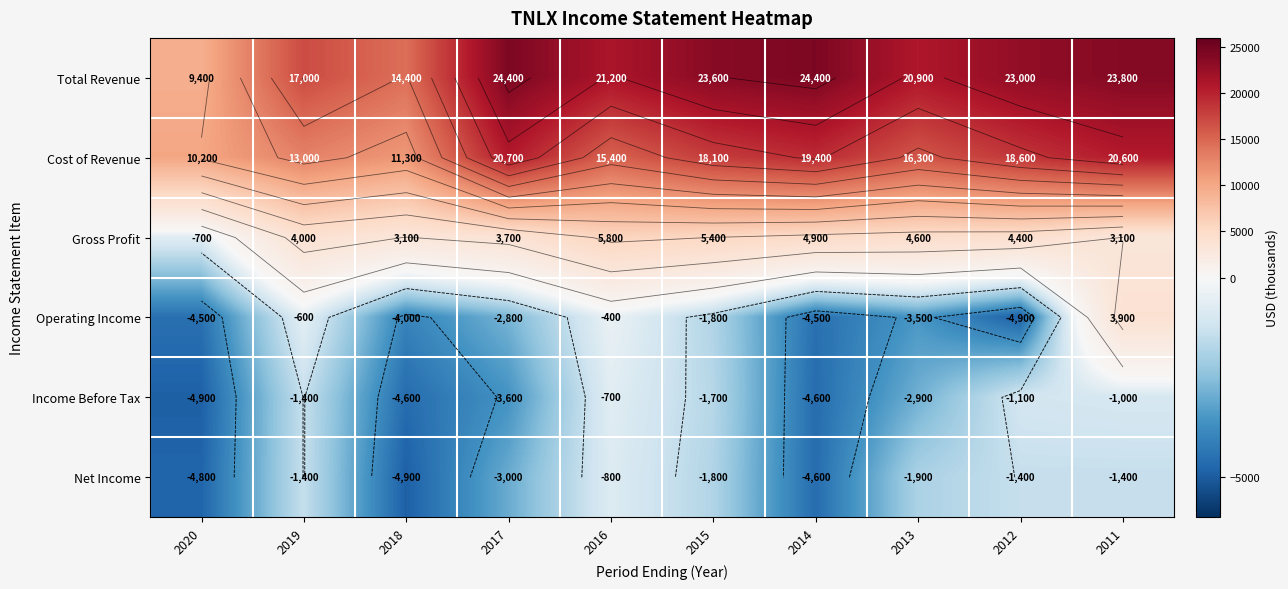

The value of Cost of Revenue at 2012 is 18600. True or false?

True